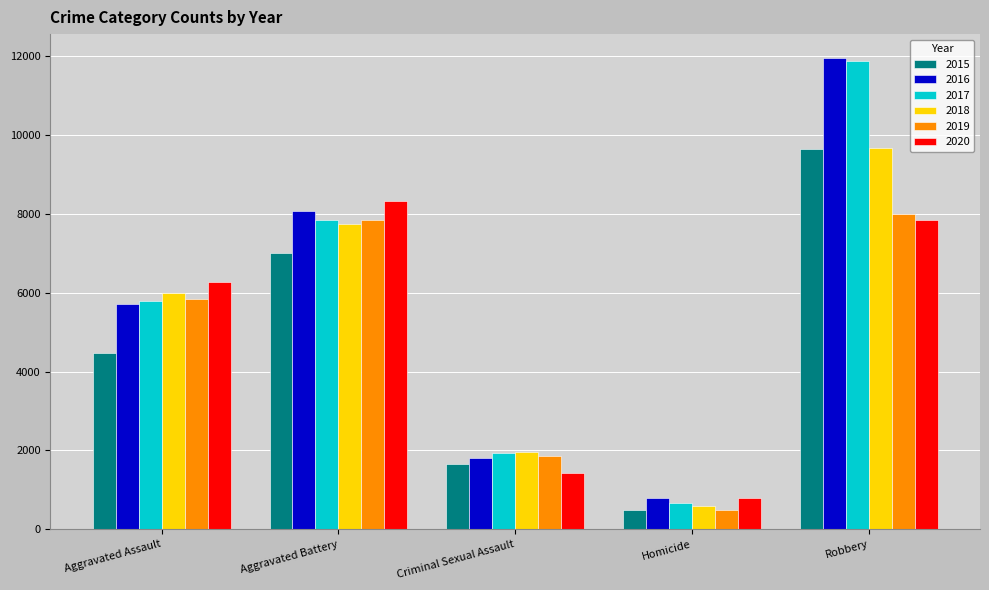

List the labels in order of 2017 value, largest first.

Robbery, Aggravated Battery, Aggravated Assault, Criminal Sexual Assault, Homicide